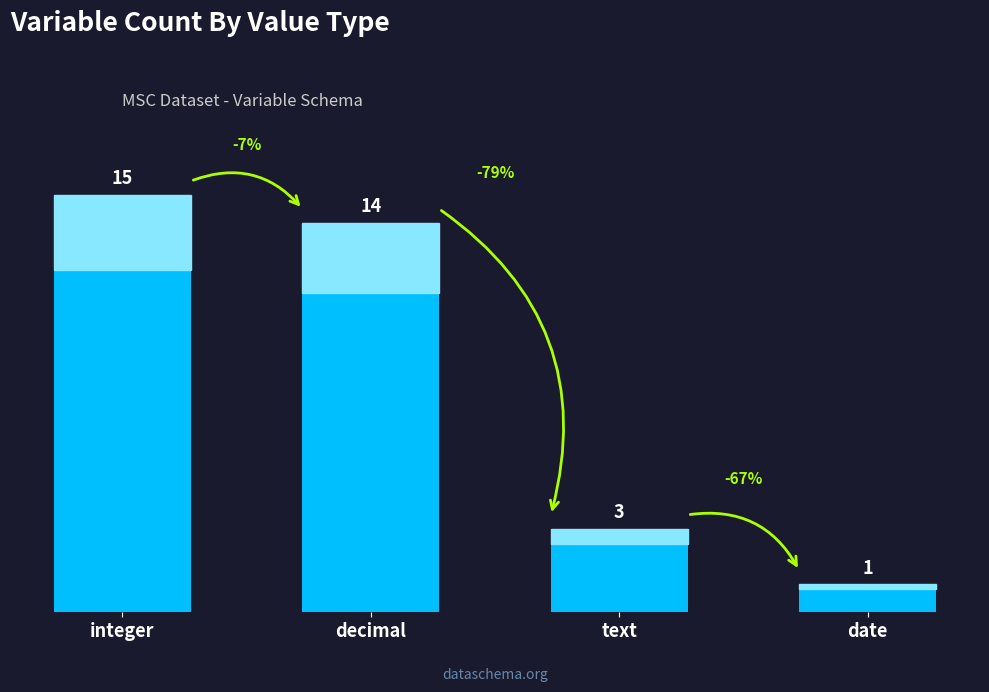

Rank the categories by value from highest to lowest.

integer, decimal, text, date